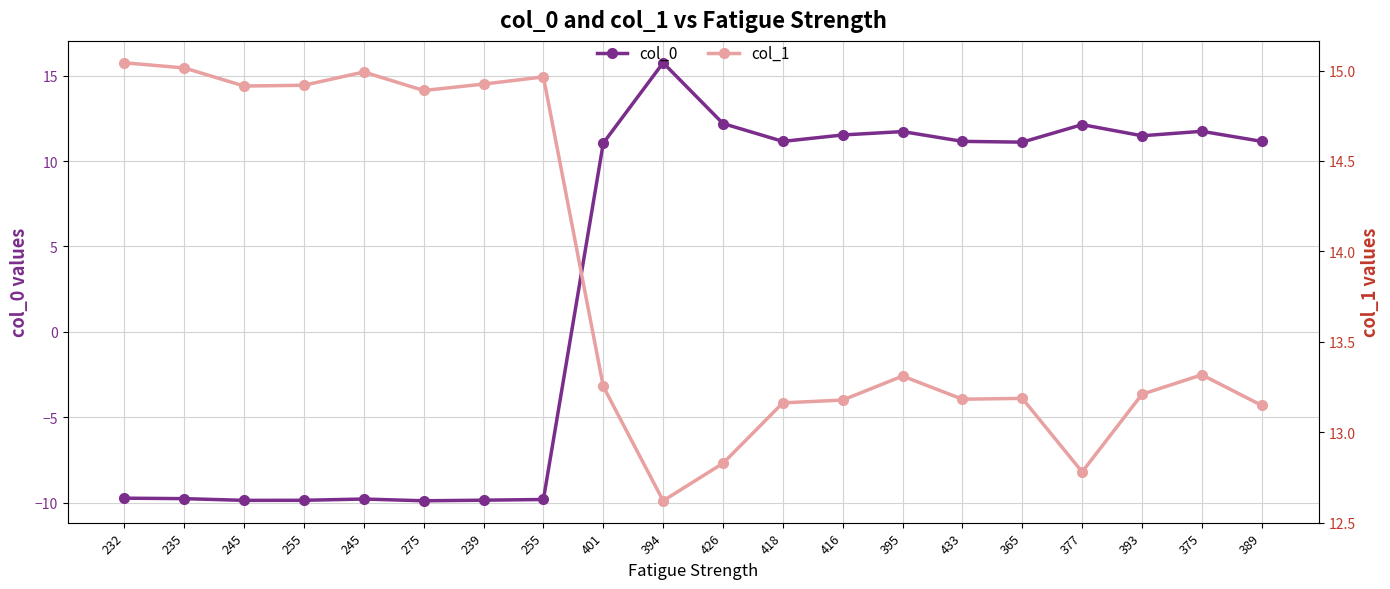

In col_0, how many points are lower than both neighbors (excluding endpoints)?

5